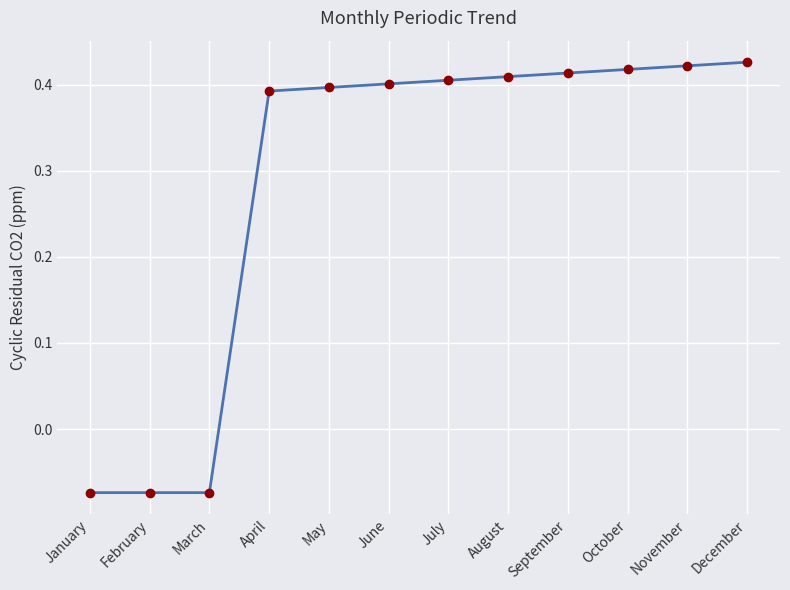

What is the difference between the values at March and July?

0.5